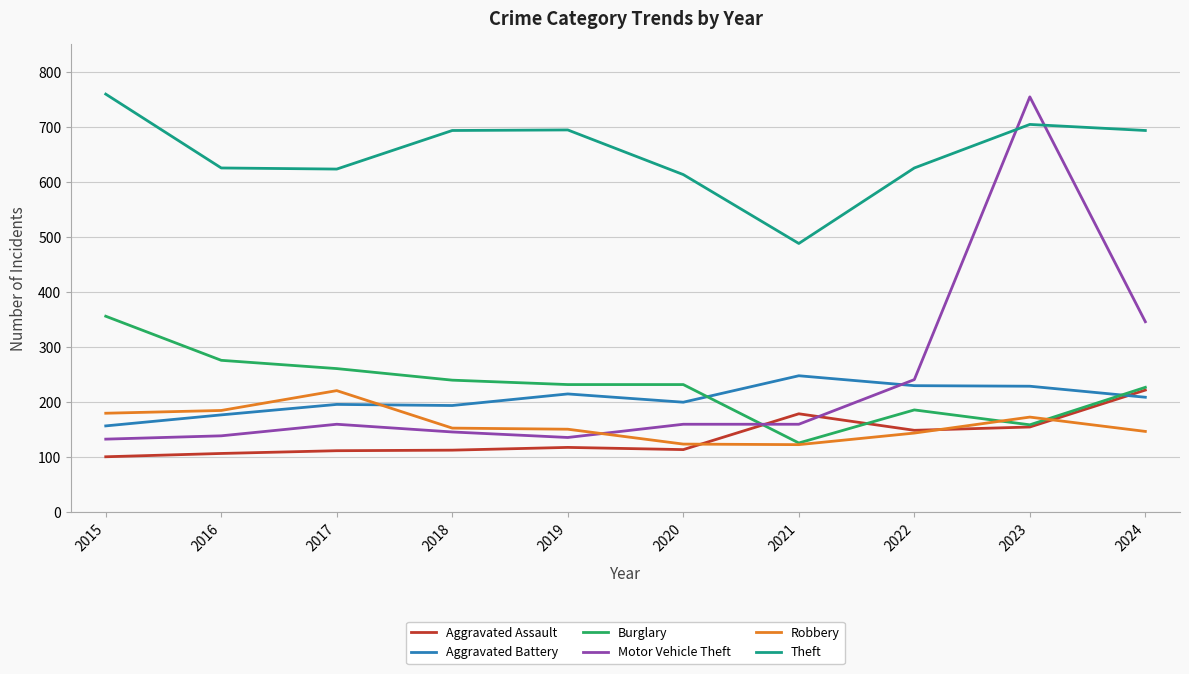

At which category does Motor Vehicle Theft reach its first local peak?

2017